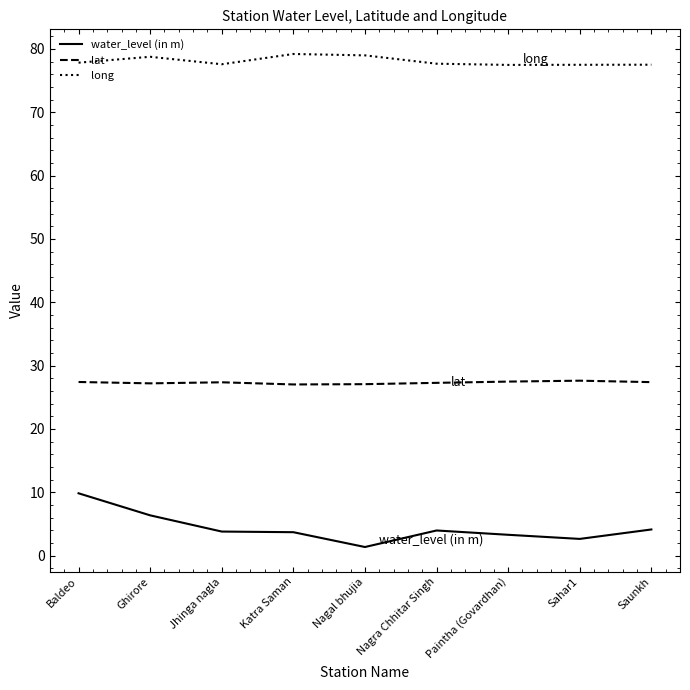

What is the minimum value shown in the chart?

1.4